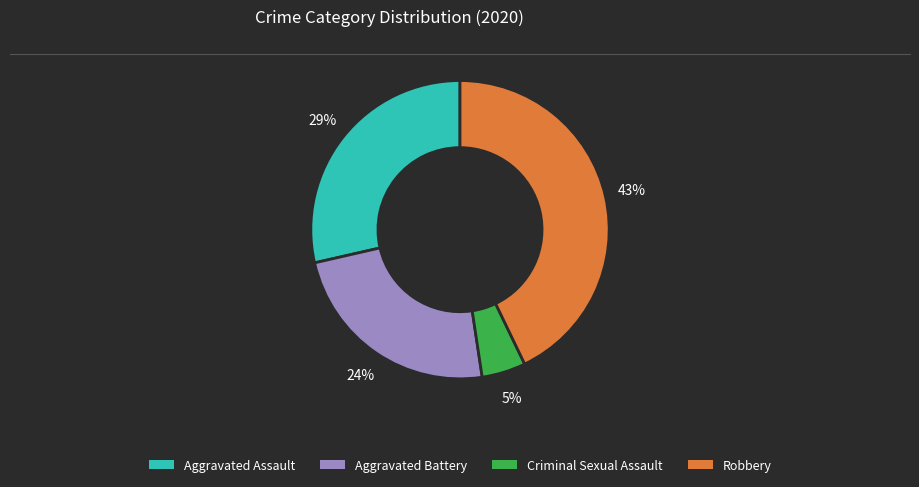

Is there any slice that represents more than half of the pie?

No